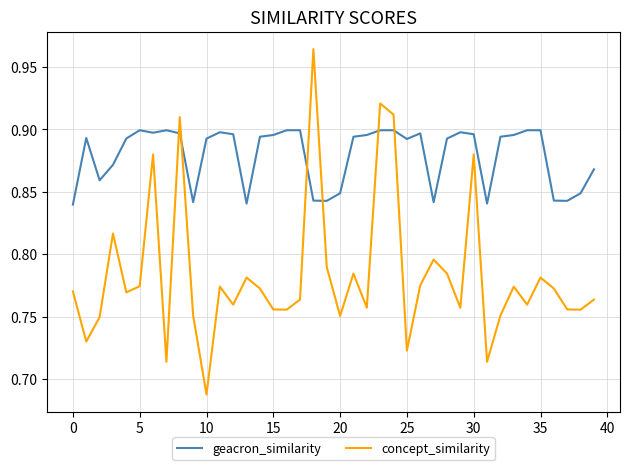

After their last crossing, which series has the higher values: geacron_similarity or concept_similarity?

geacron_similarity